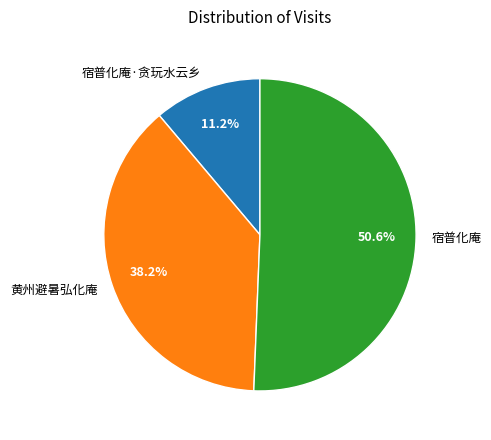

Which has a higher value, 黄州避暑弘化庵 or 宿普化庵?

宿普化庵